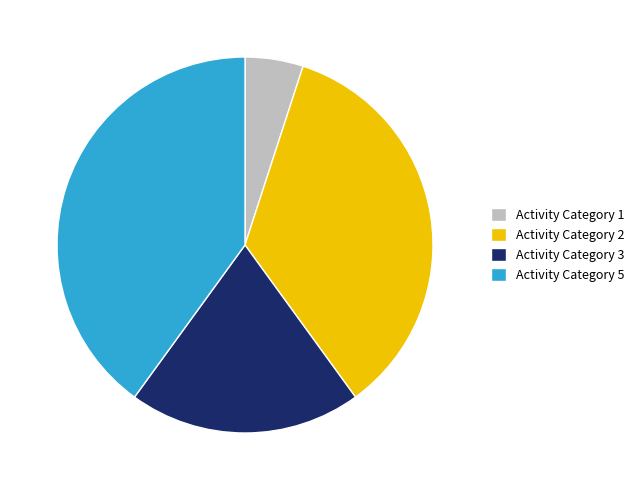

The Activity Category 3 slice represents 20% of the pie. True or false?

True